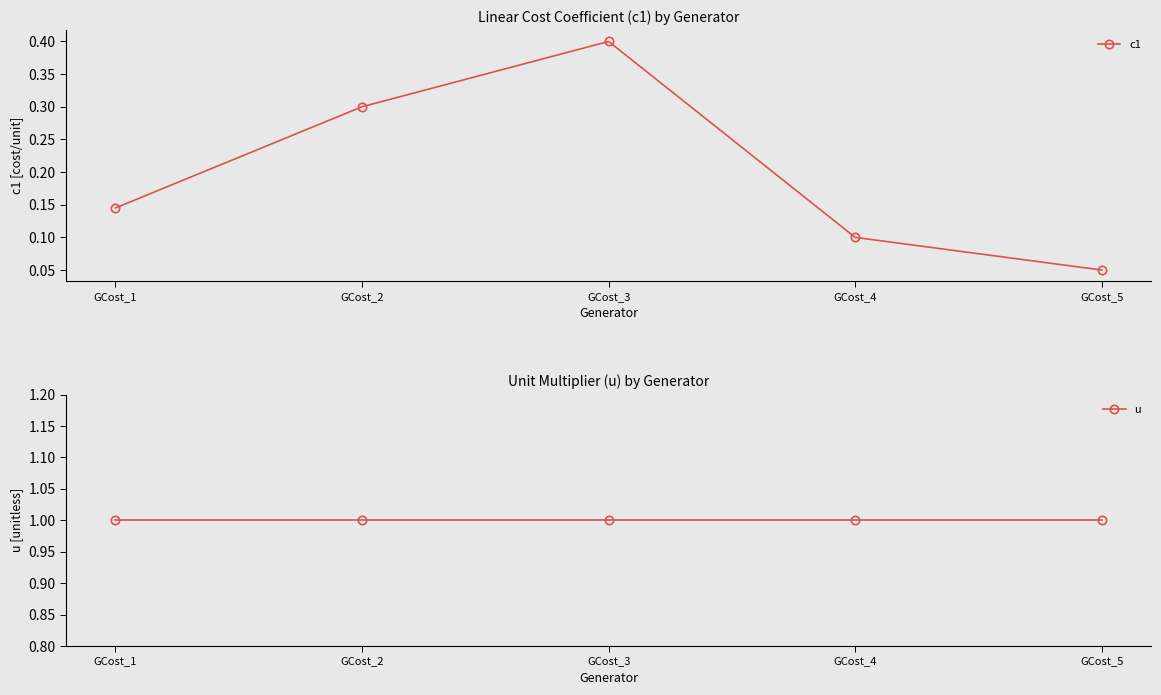

The value of c1 at GCost_2 is 0.3. True or false?

True